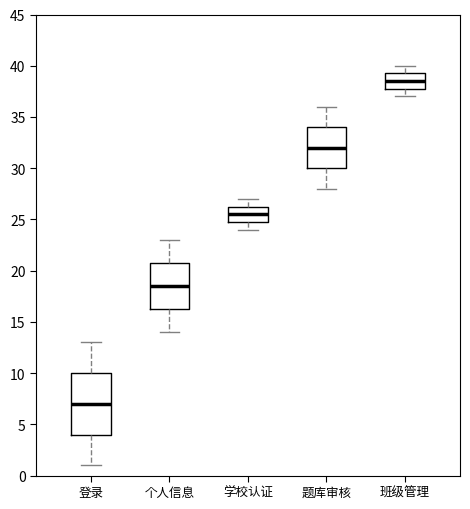

Comparing the boxes themselves (not the whiskers), which one is the tallest?

登录